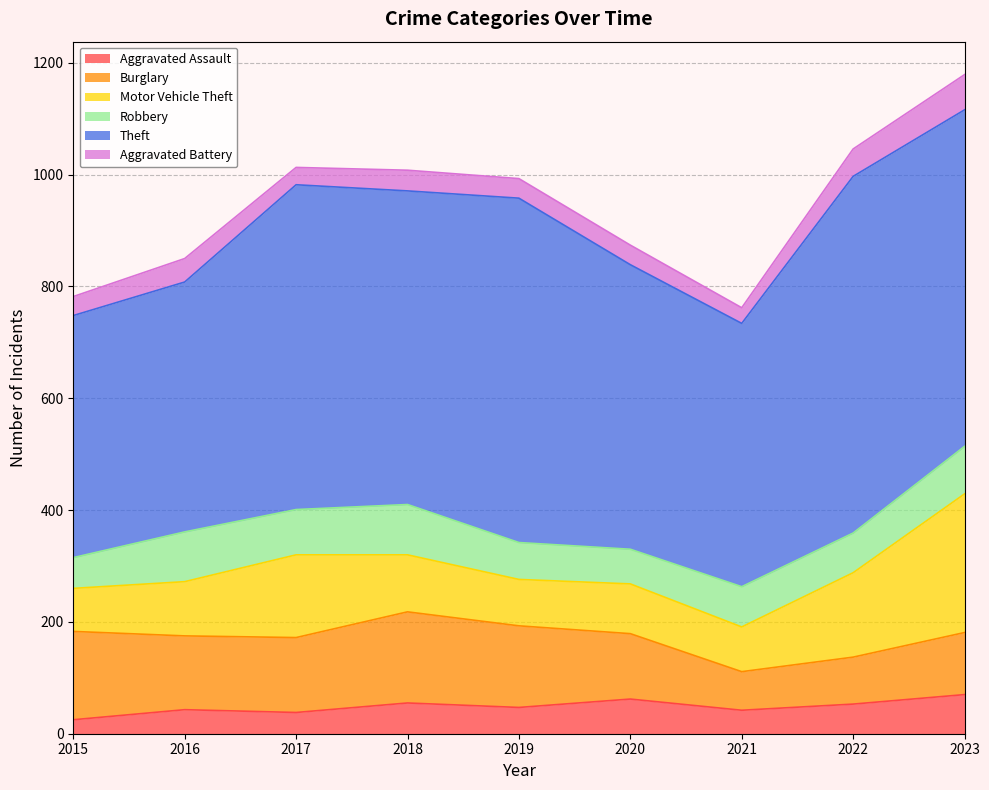

True or false: Theft and Motor Vehicle Theft intersect in this chart.

False